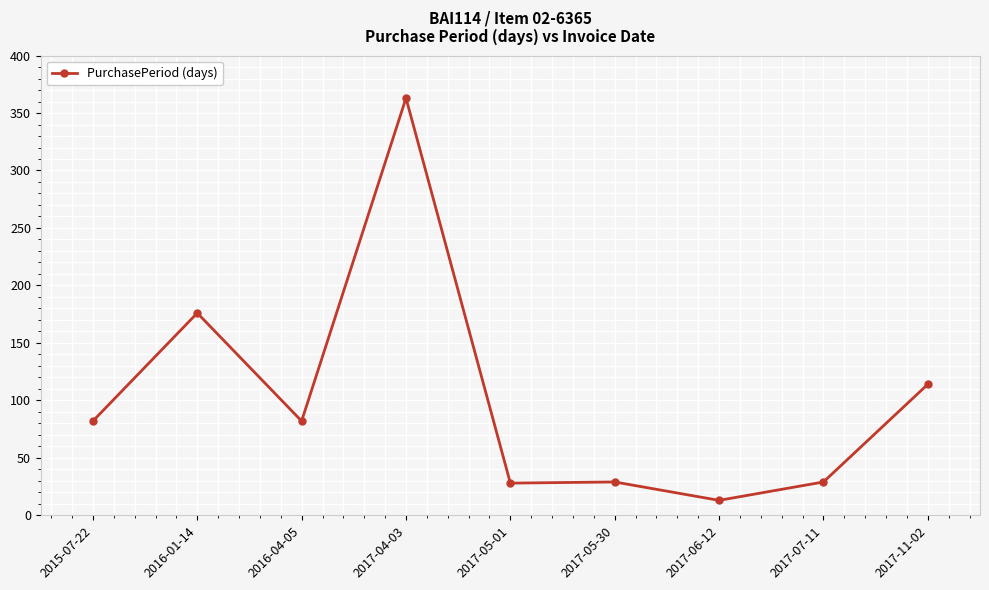

True or false: the data shows 176 at 2016-01-14.

True